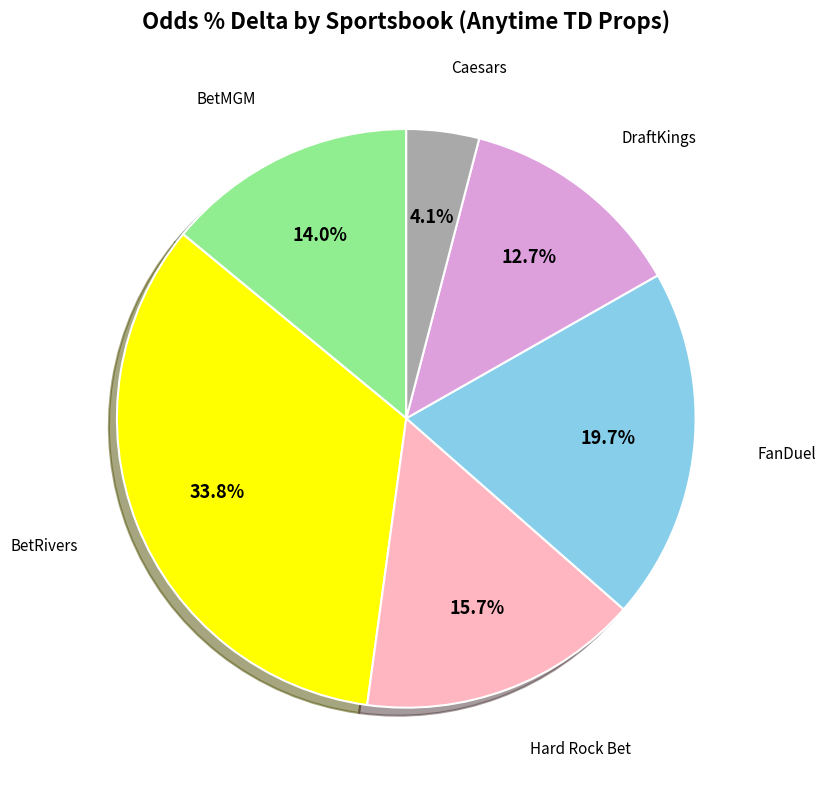

Is there a majority slice in this chart?

No